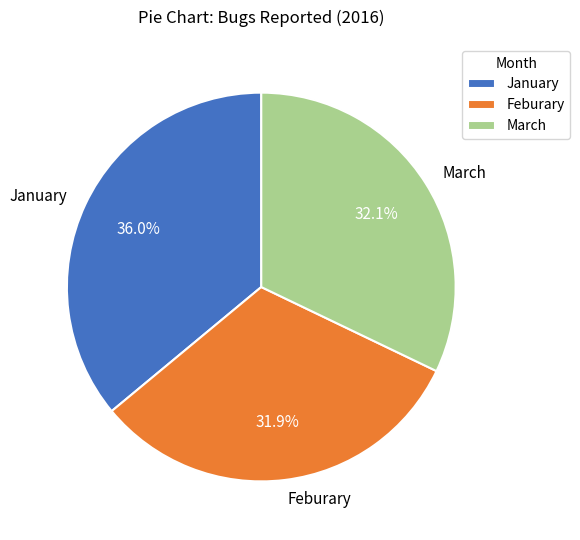

Which has a higher value, January or March?

January